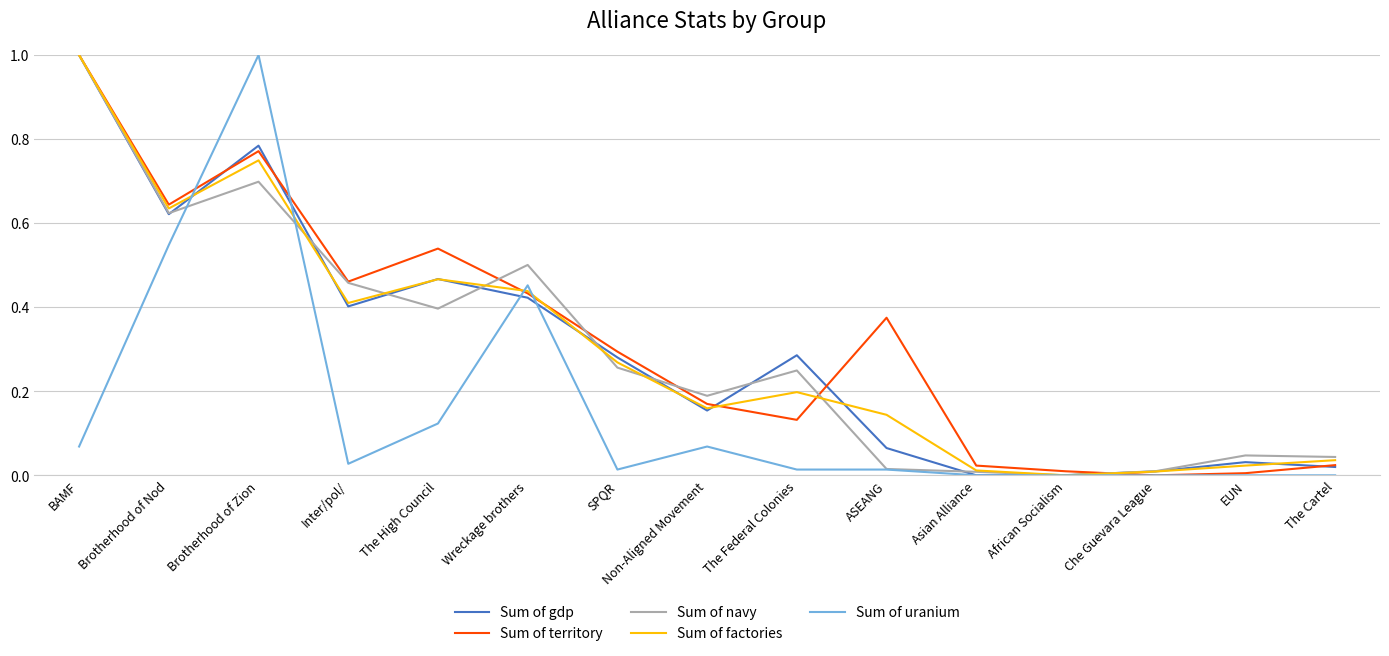

Where is the first local maximum for Sum of gdp?

Brotherhood of Zion